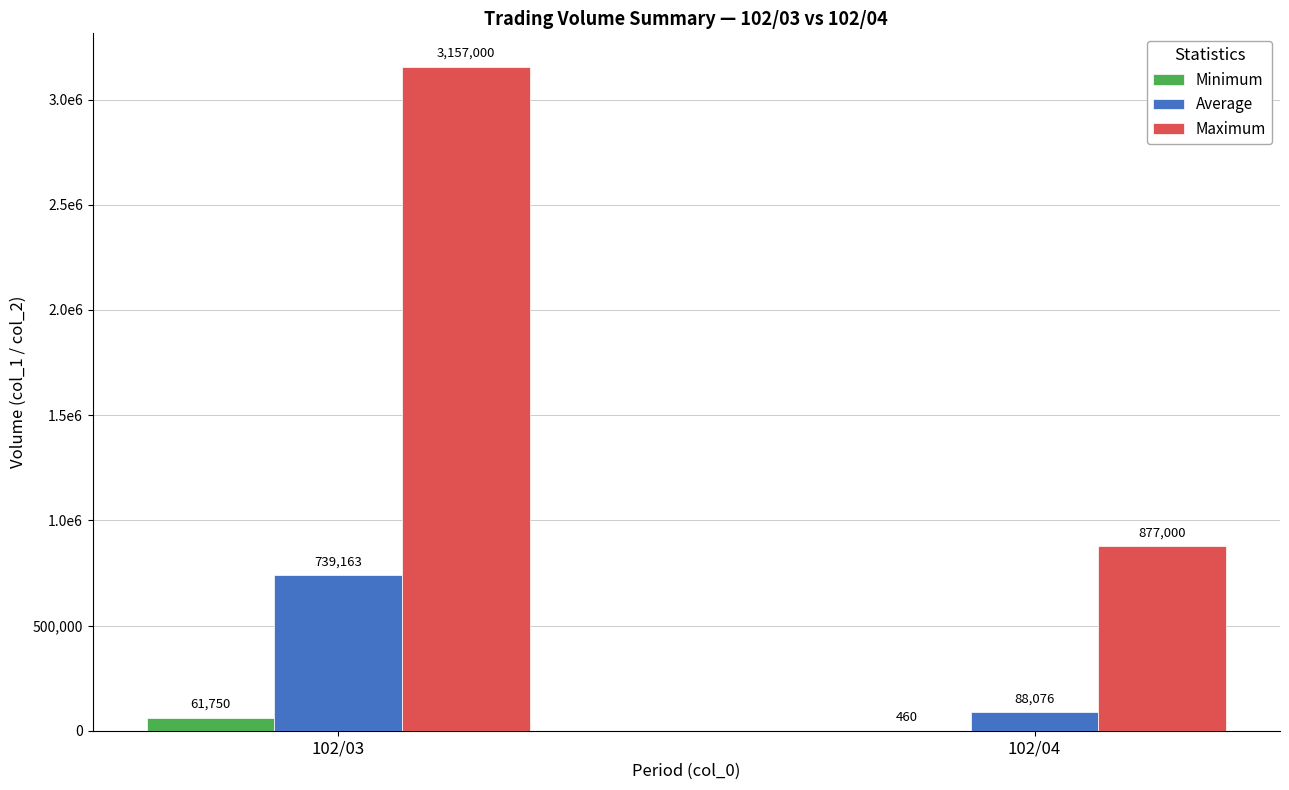

How many Maximum values are between 877000 and 3157000?

2